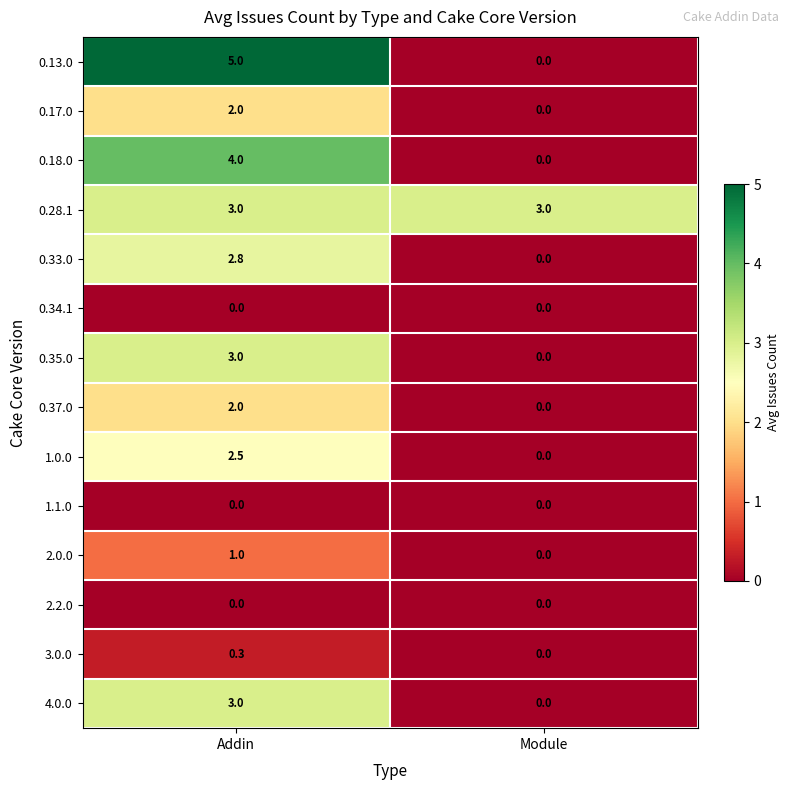

At which label does 4.0.0 reach its minimum?

Module